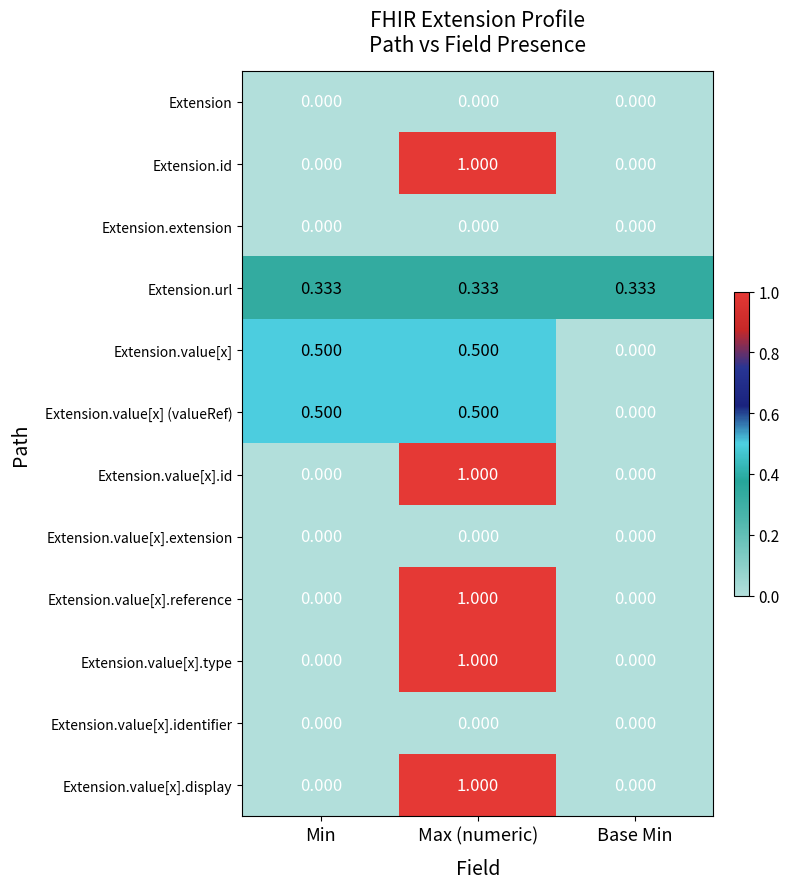

At which label does Extension.value[x].reference reach its peak?

Max (numeric)